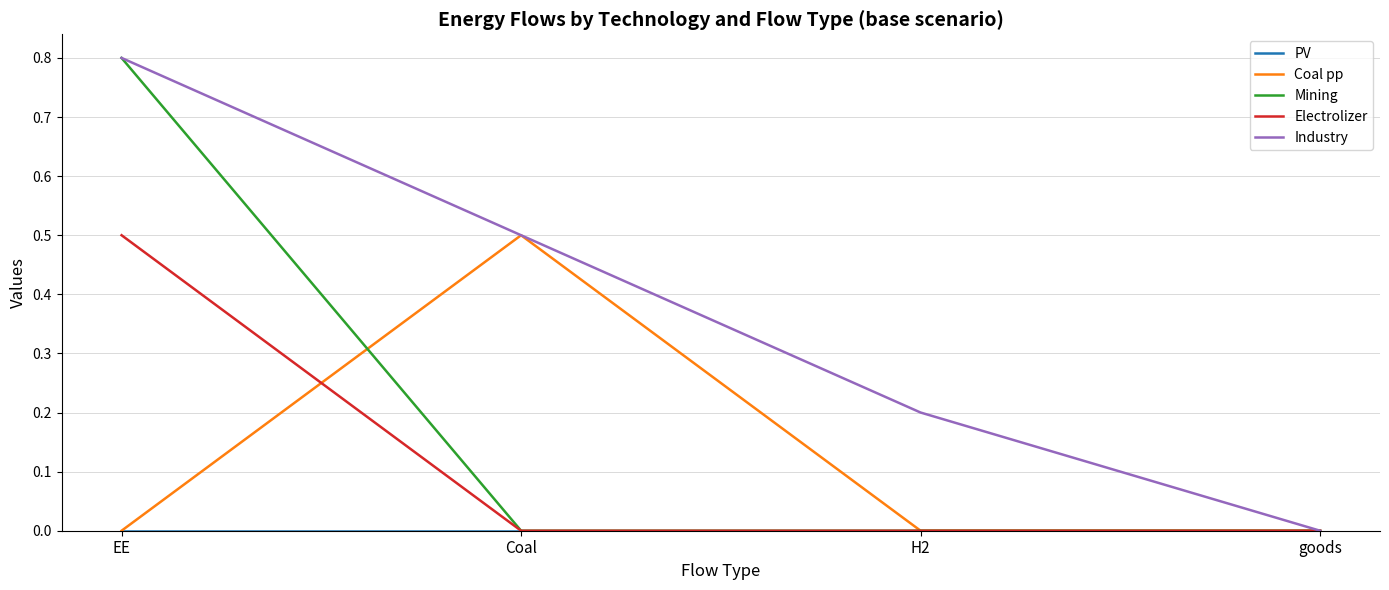

The value of Electrolizer at goods is 0.3. True or false?

False